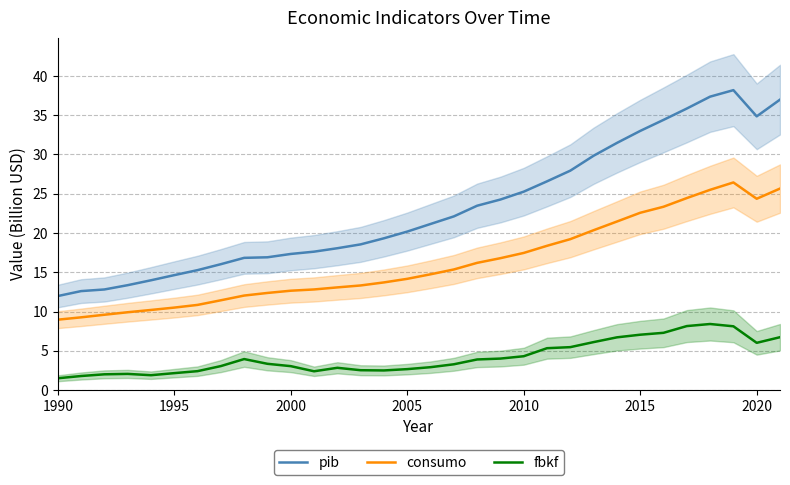

What is the lowest value of the pib series?

12.0